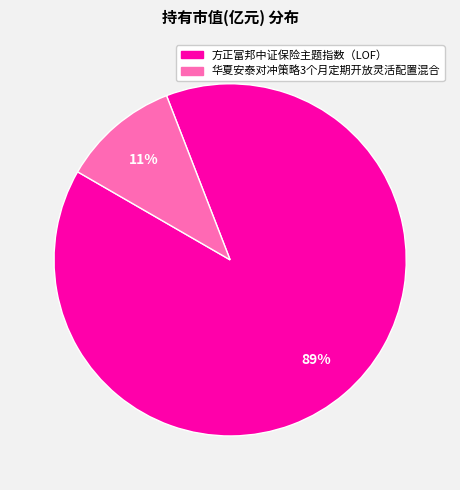

Which slice is the smallest?

华夏安泰对冲策略3个月定期开放灵活配置混合